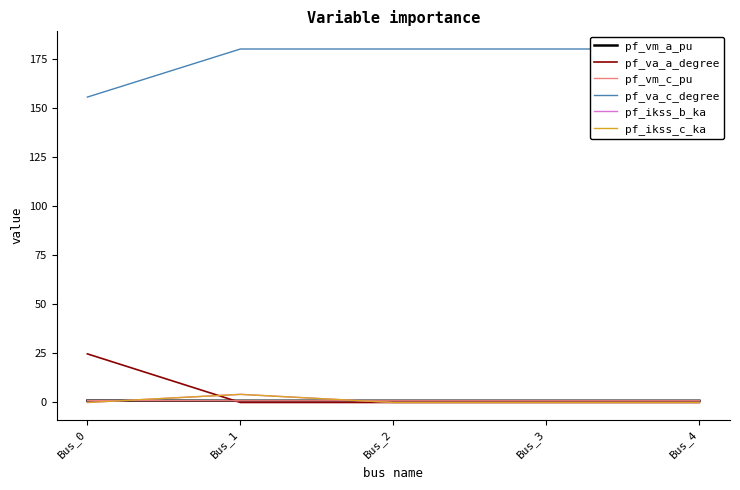

Does the chart have visible grid lines?

No